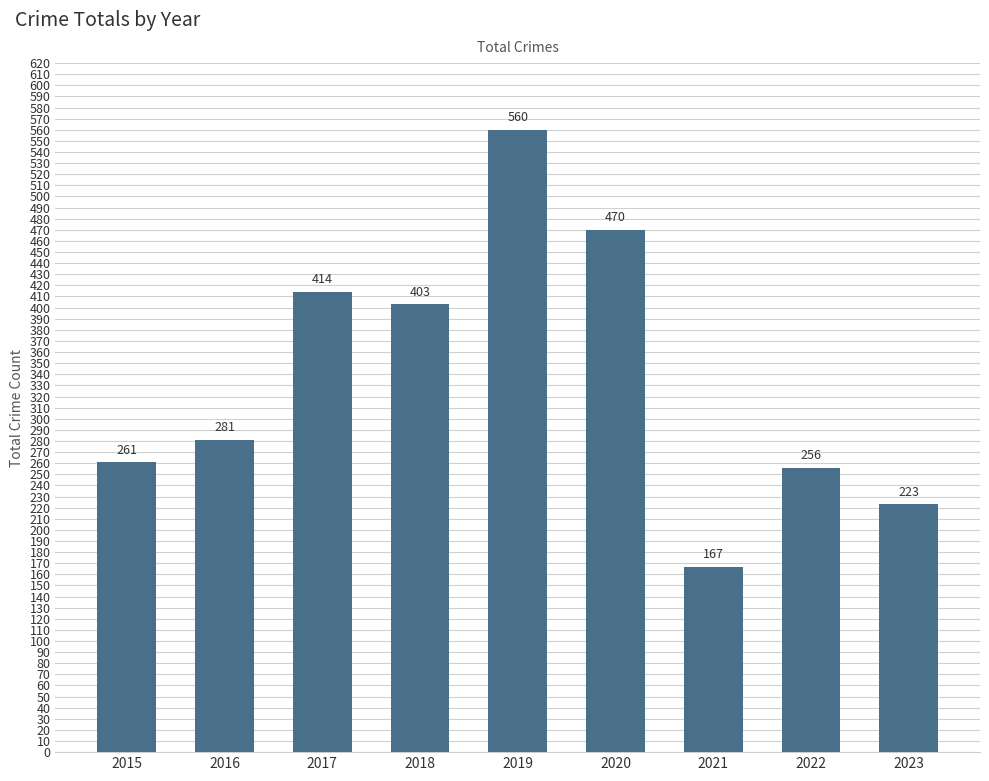

Which has a higher value, 2021 or 2018?

2018